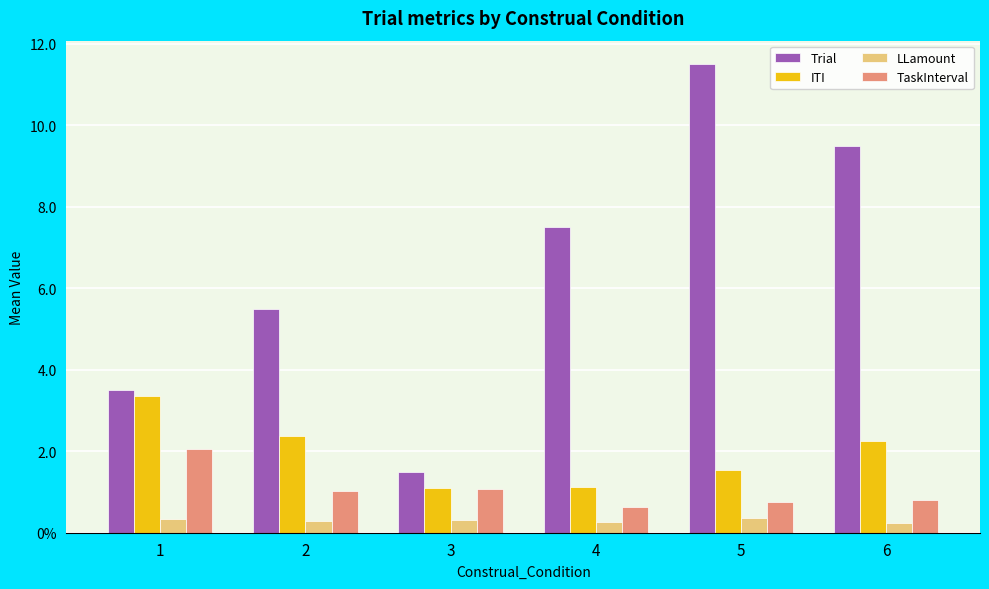

What are all the series names shown in the legend?

Trial, ITI, LLamount, TaskInterval